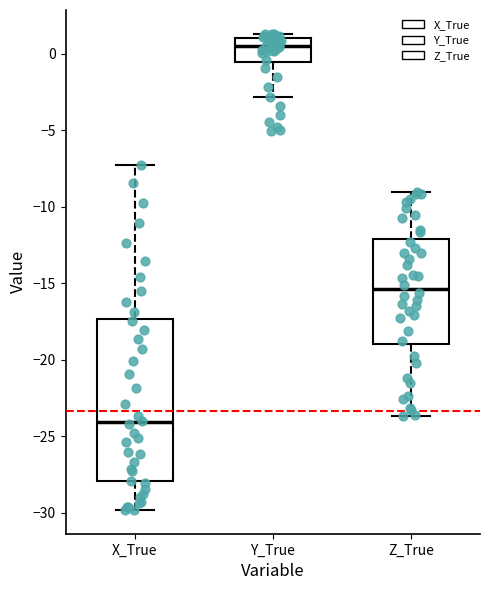

Comparing the boxes themselves (not the whiskers), which one is the tallest?

X_True